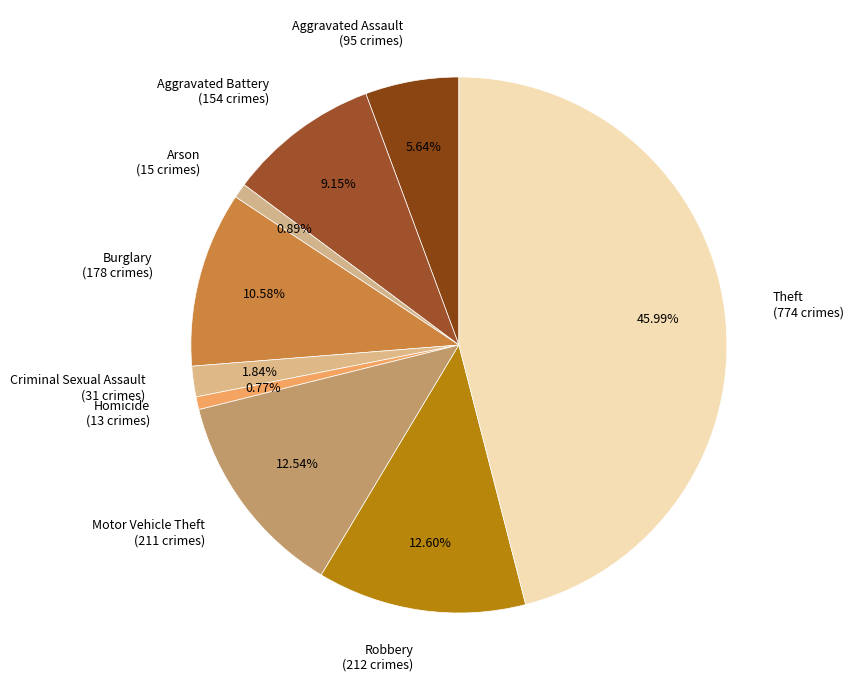

What is the total percentage of Theft and Motor Vehicle Theft?

58.5%